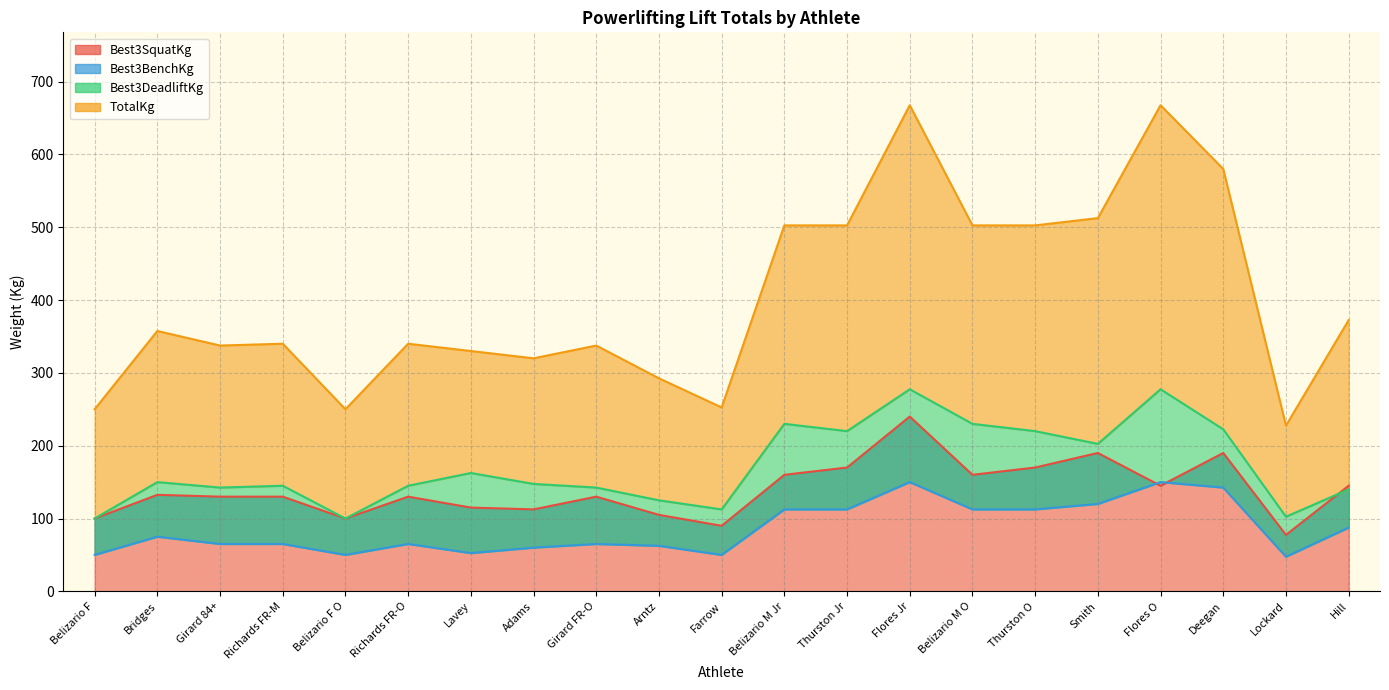

True or false: Best3BenchKg has more than 1 points higher than both neighbors.

True